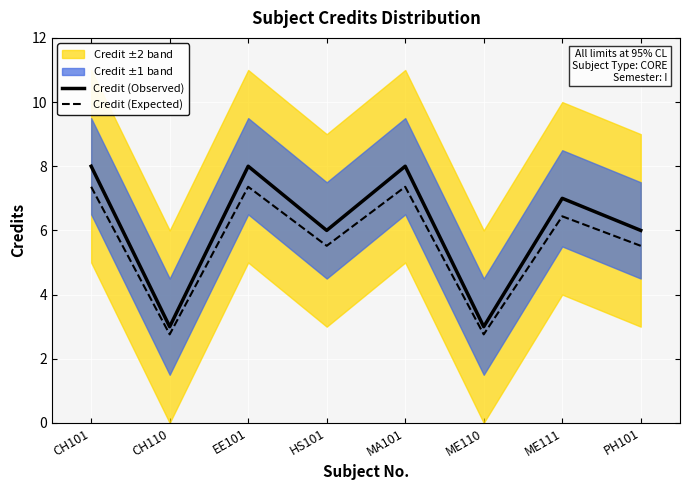

What is the total value across all series at CH101?

15.4